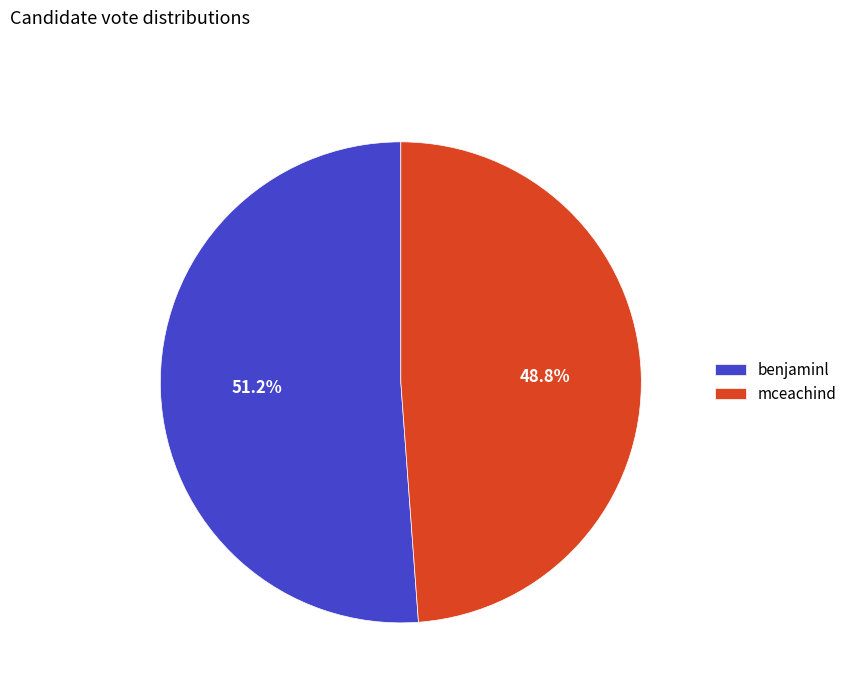

What is the smallest slice in the pie chart?

mceachind